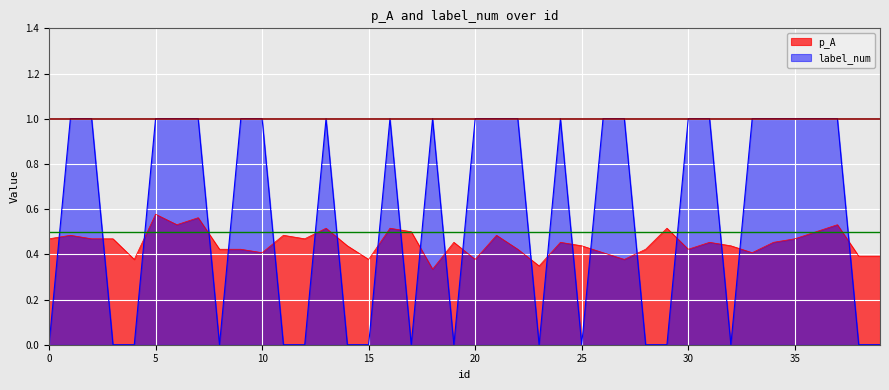

What is the value of the label_num point at the 35th from the left?

1.0